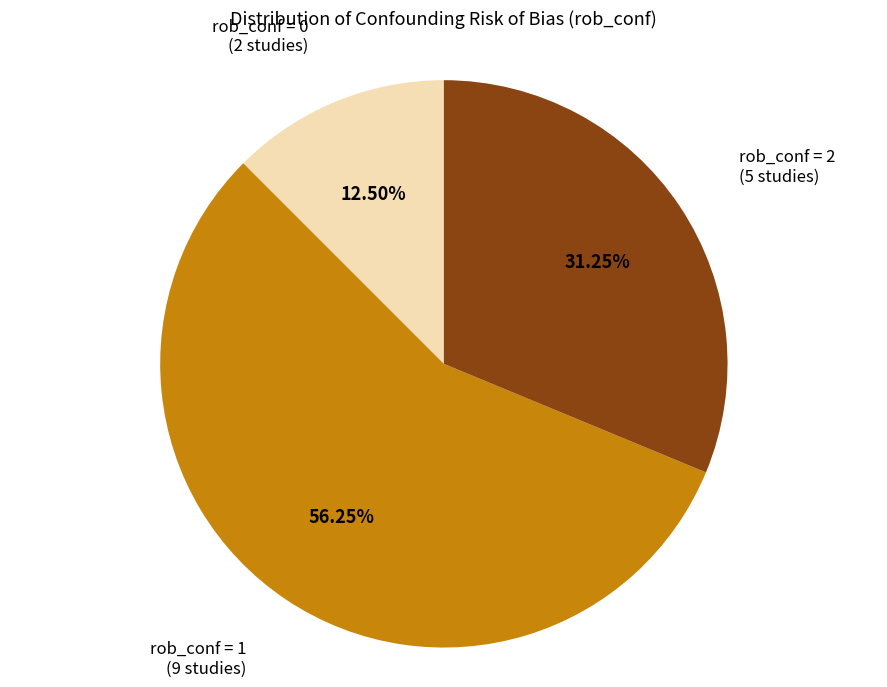

Which category has the biggest portion of the pie?

rob_conf = 1